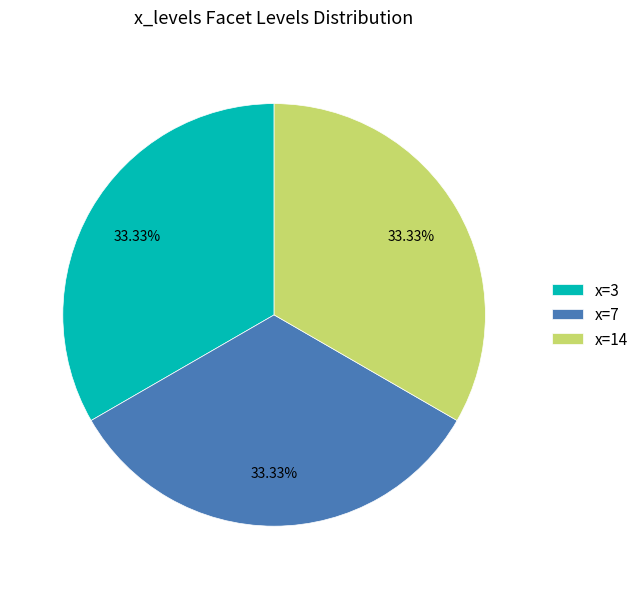

Does any single category account for the majority?

No